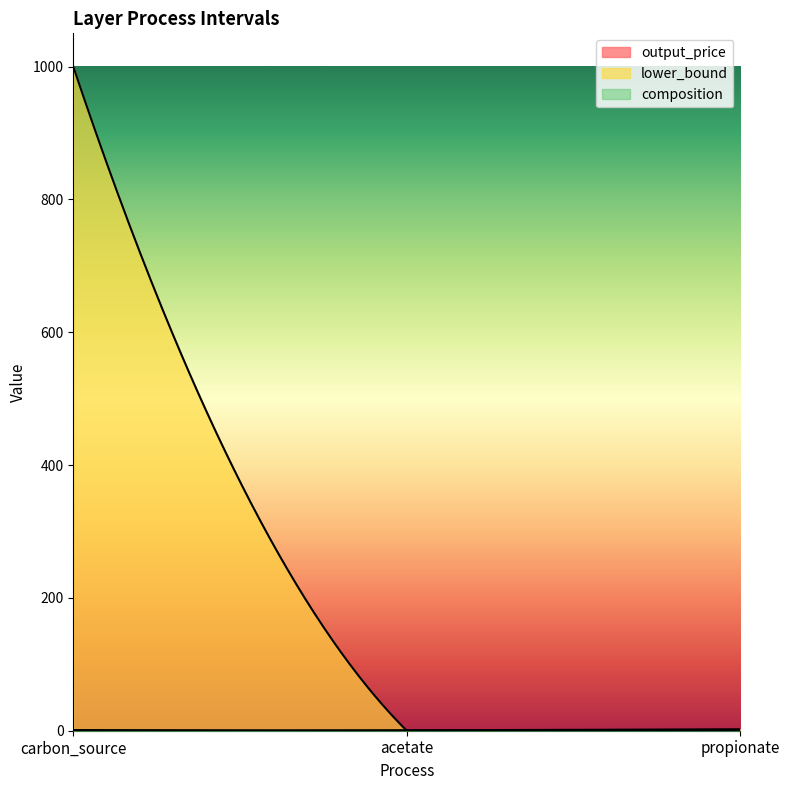

What is the label of the 2nd point from the left?

acetate